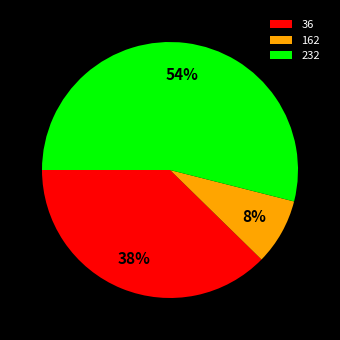

How many slices are in this pie chart?

3